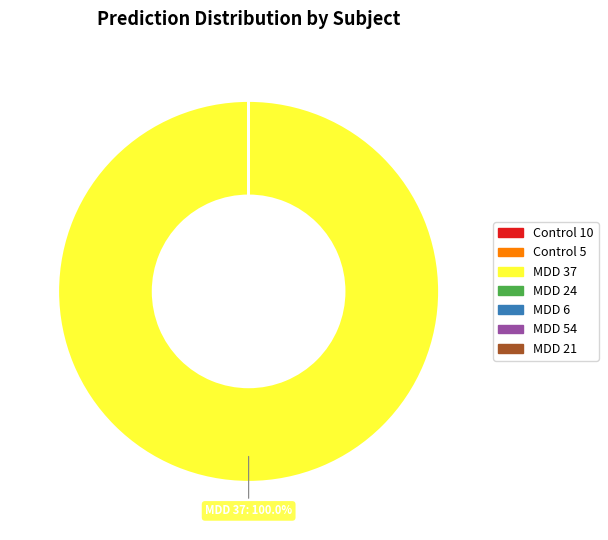

Is there any slice that represents more than half of the pie?

Yes